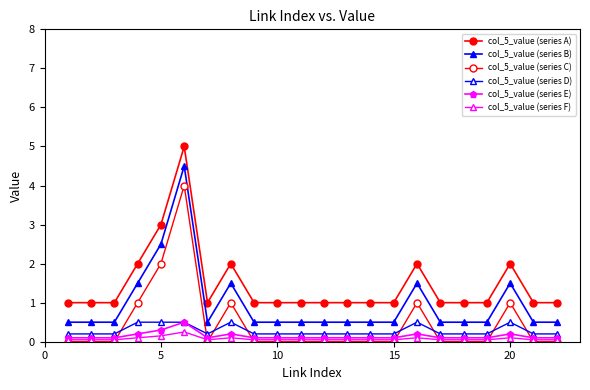

Which series has the largest range (max minus min)?

col_5_value (series A)